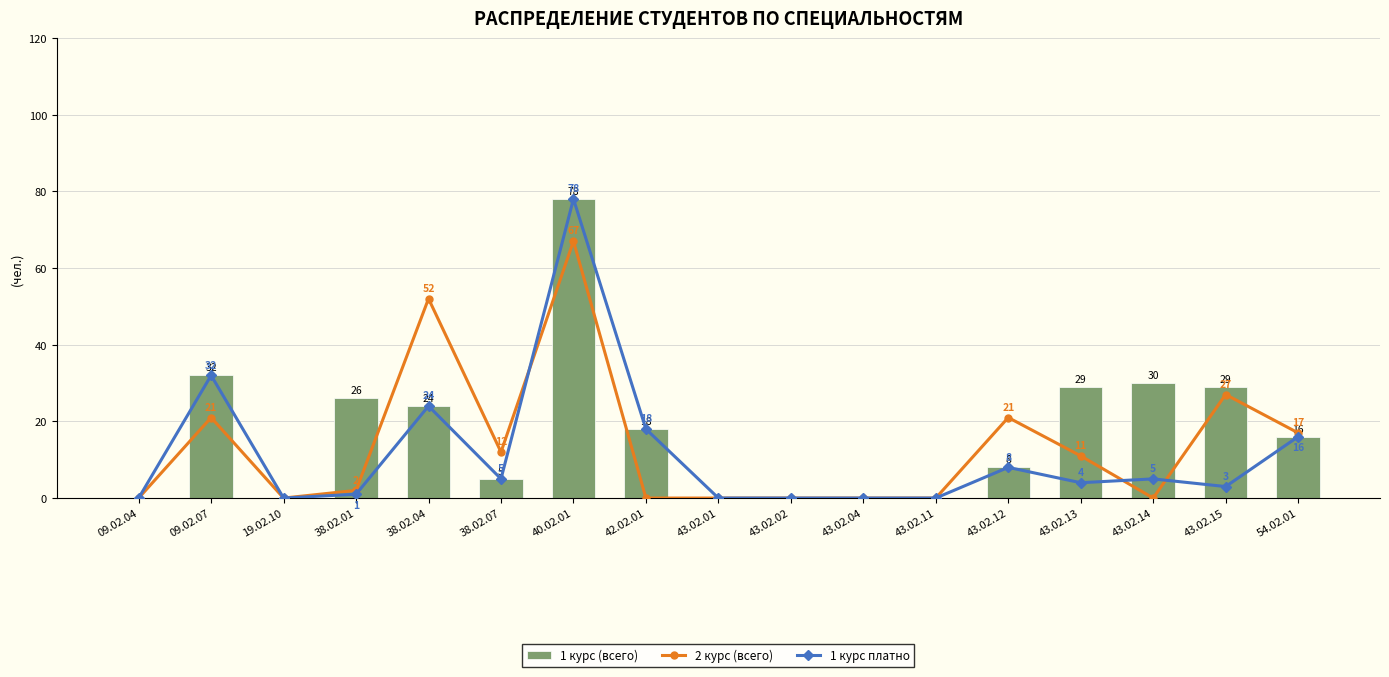

The 2 курс (всего) series shows 0 at 09.02.04. True or false?

True